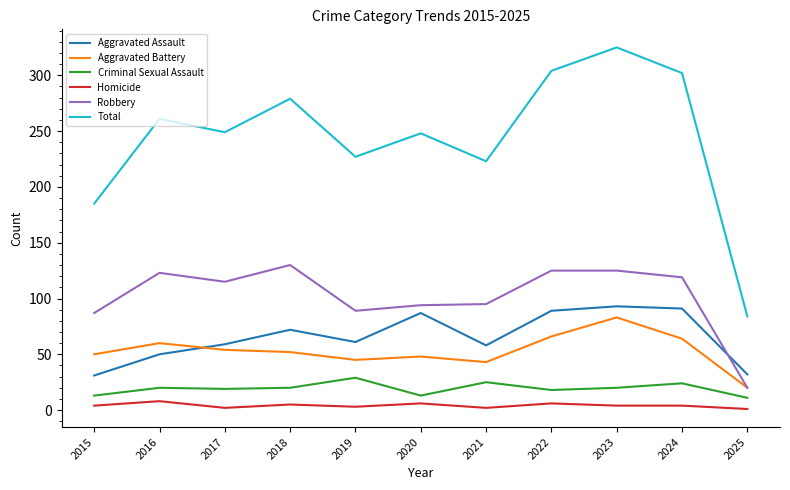

What is the minimum value shown in the chart?

1